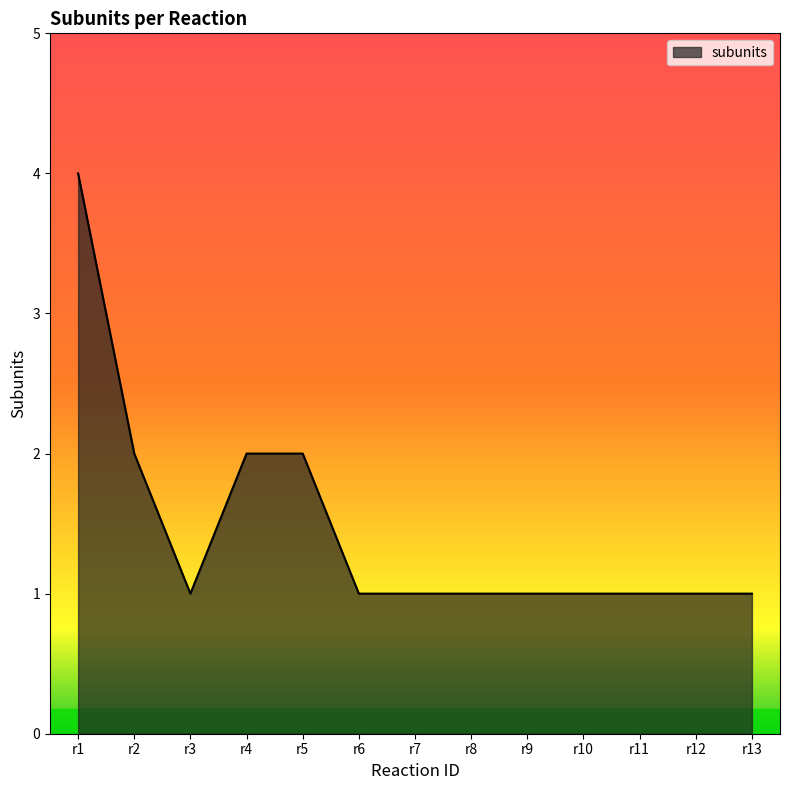

Approximately how many times larger is the value at r2 compared to r9?

2.0